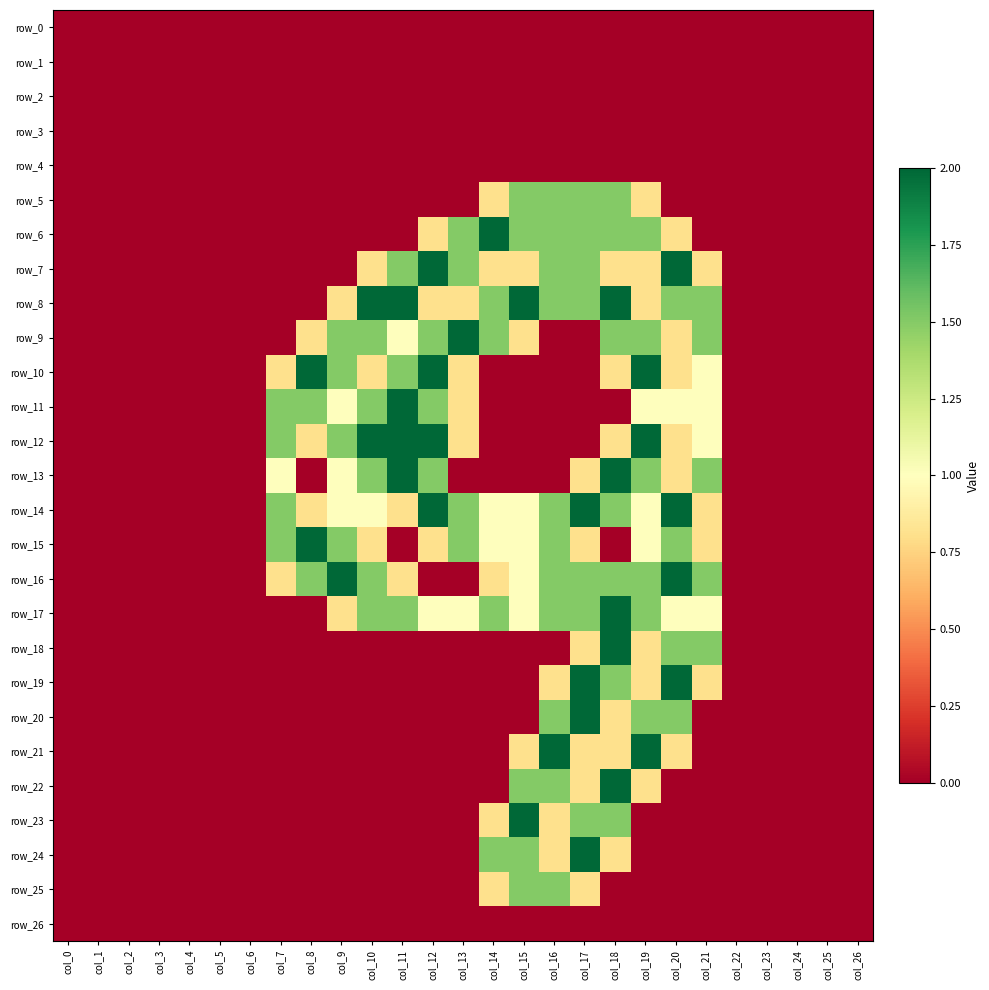

What is the greatest value displayed?

2.0